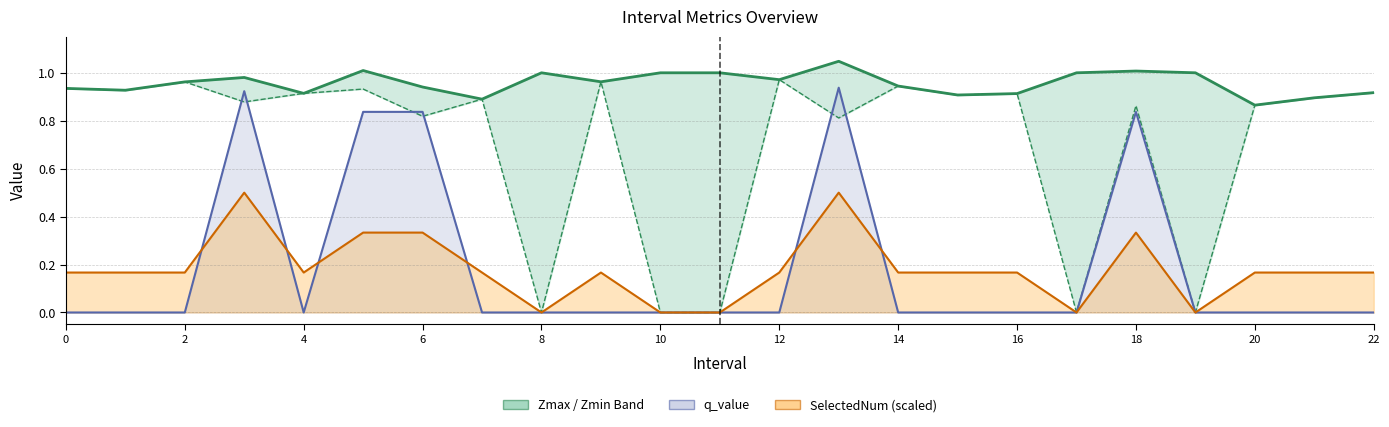

True or false: Zmin and Zmax intersect in this chart.

False